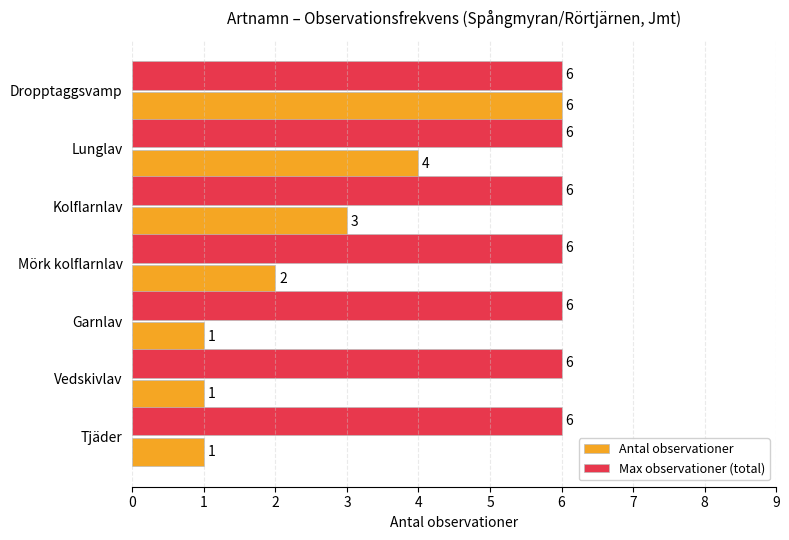

What is the lowest value of the Max observationer (total) series?

6